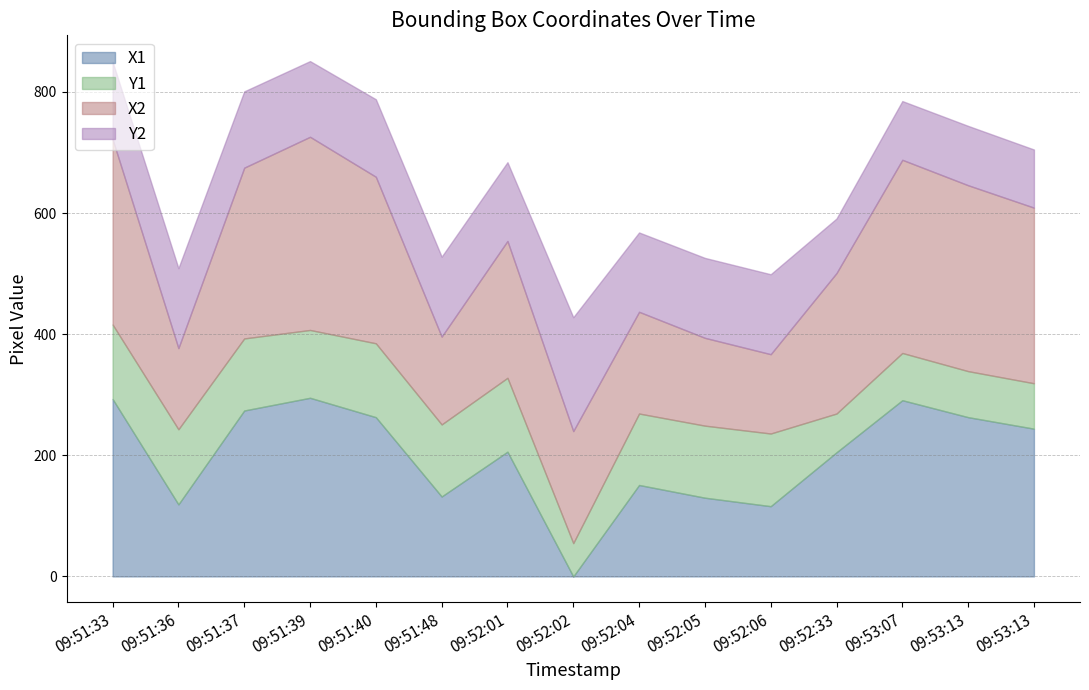

What is the difference between the second highest and second lowest values in the Y1 series?

59